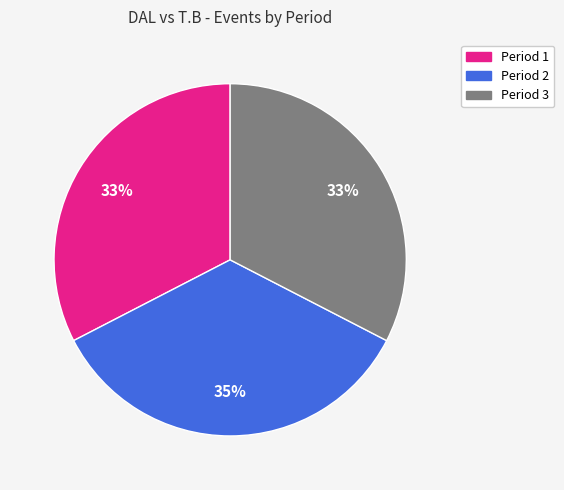

Which category has the biggest portion of the pie?

Period 2